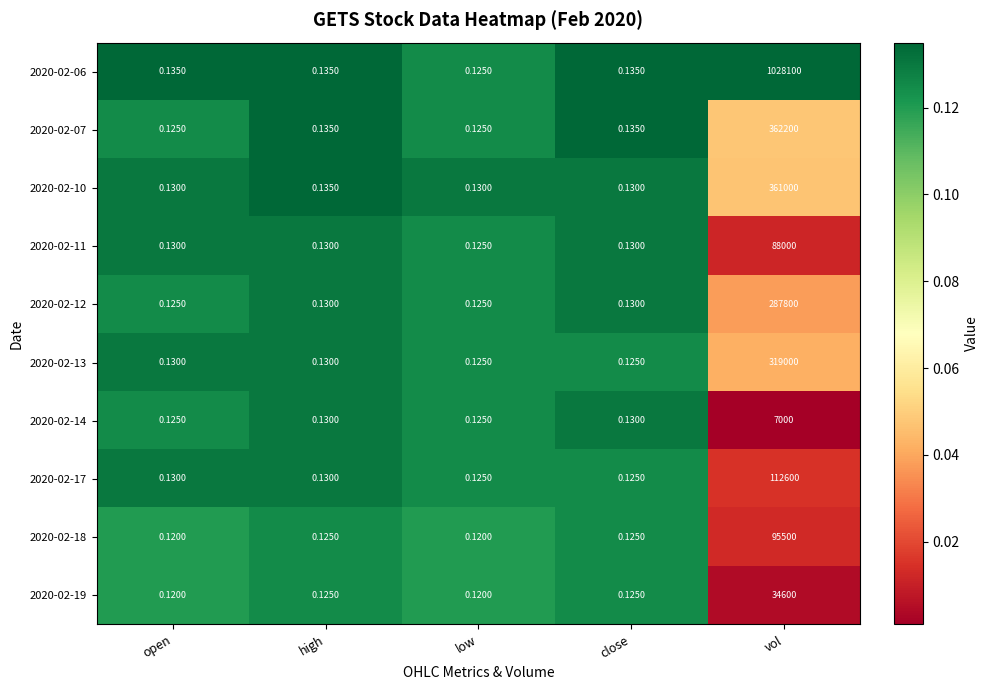

At which label does 2020-02-13 reach its peak?

vol